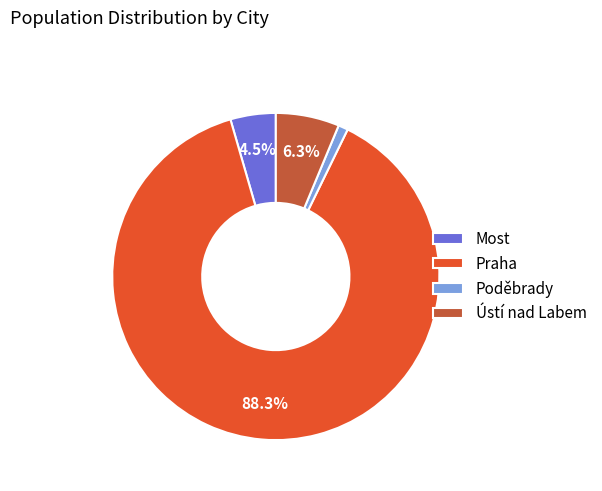

Between Praha and Ústí nad Labem, which is larger?

Praha